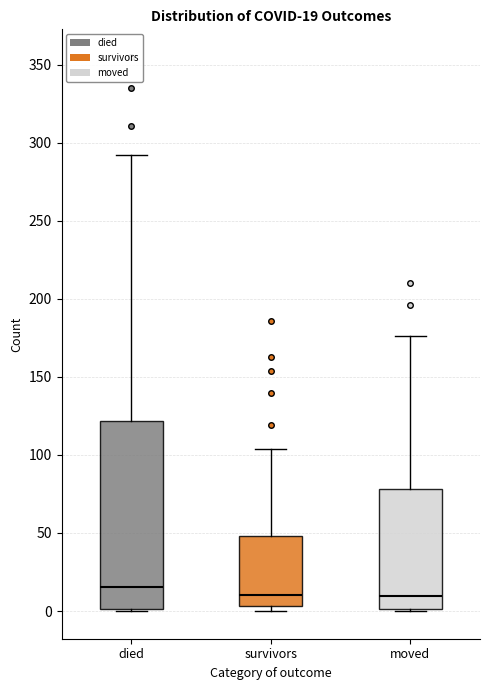

Comparing the boxes themselves (not the whiskers), which one is the tallest?

died